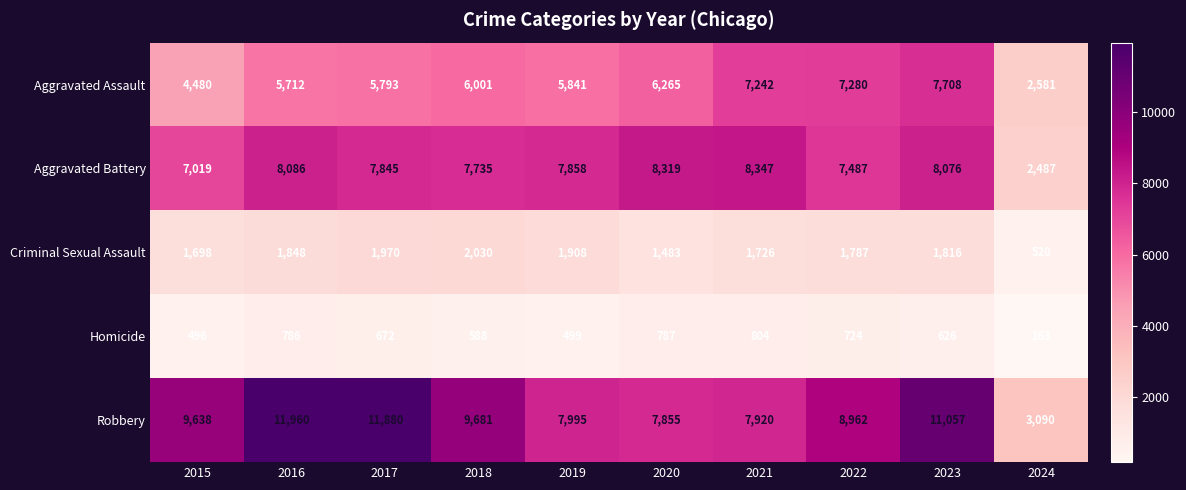

What value does the Aggravated Battery series have at 2018, to the nearest 100?

7700